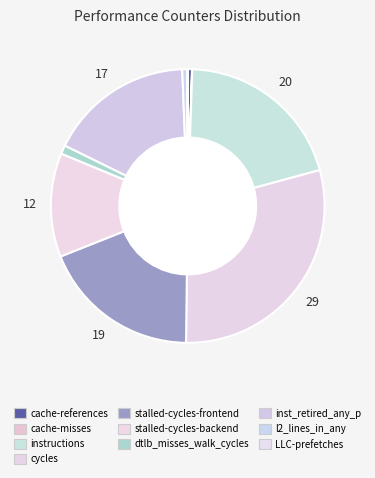

Rank the categories by value from lowest to highest.

cache-misses, LLC-prefetches, cache-references, l2_lines_in_any, dtlb_misses_walk_cycles, stalled-cycles-backend, inst_retired_any_p, stalled-cycles-frontend, instructions, cycles